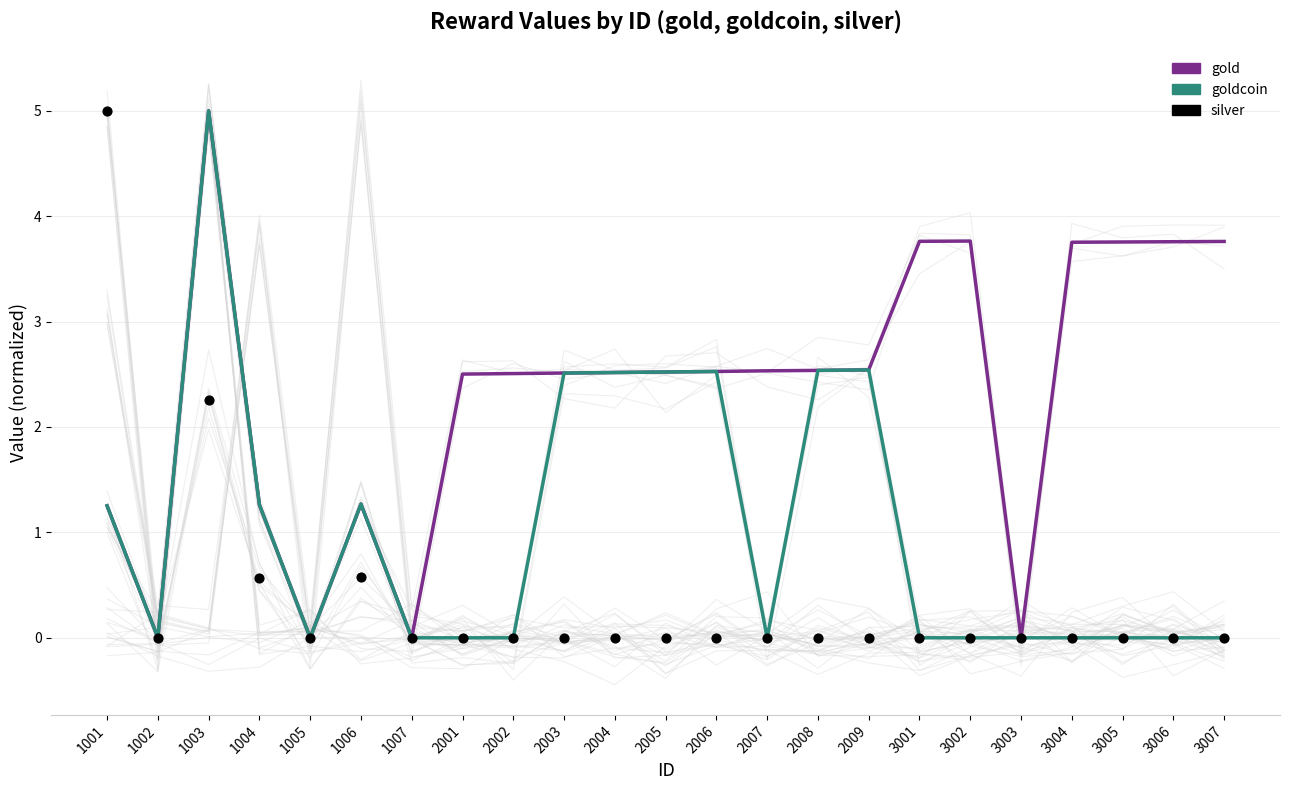

What are all the series names shown in the legend?

gold, goldcoin, silver